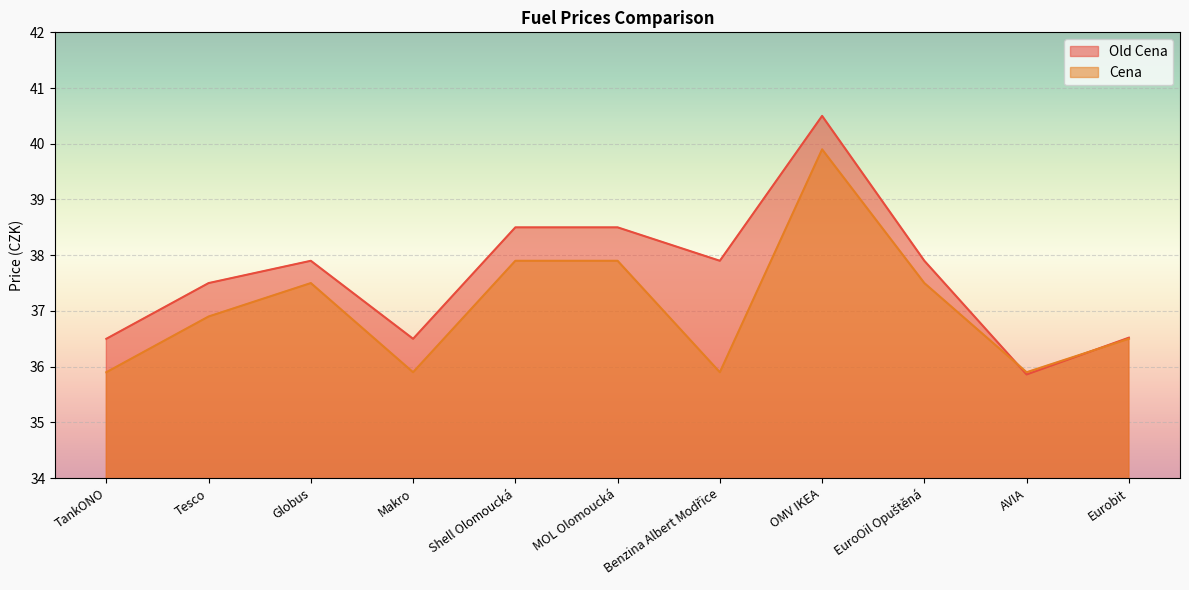

What are all the series names shown in the legend?

Old Cena, Cena